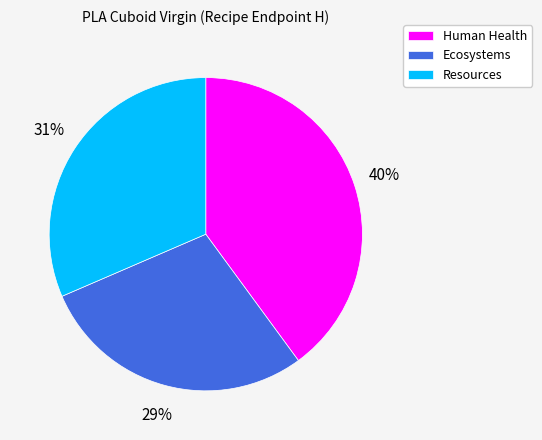

What percentage is the Ecosystems slice, to the nearest percent?

29%